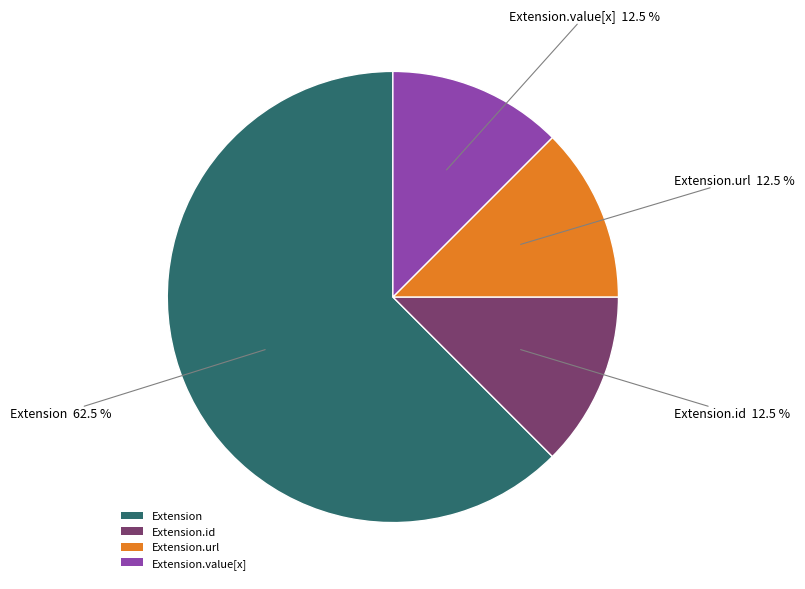

What is the largest slice in the pie chart?

Extension